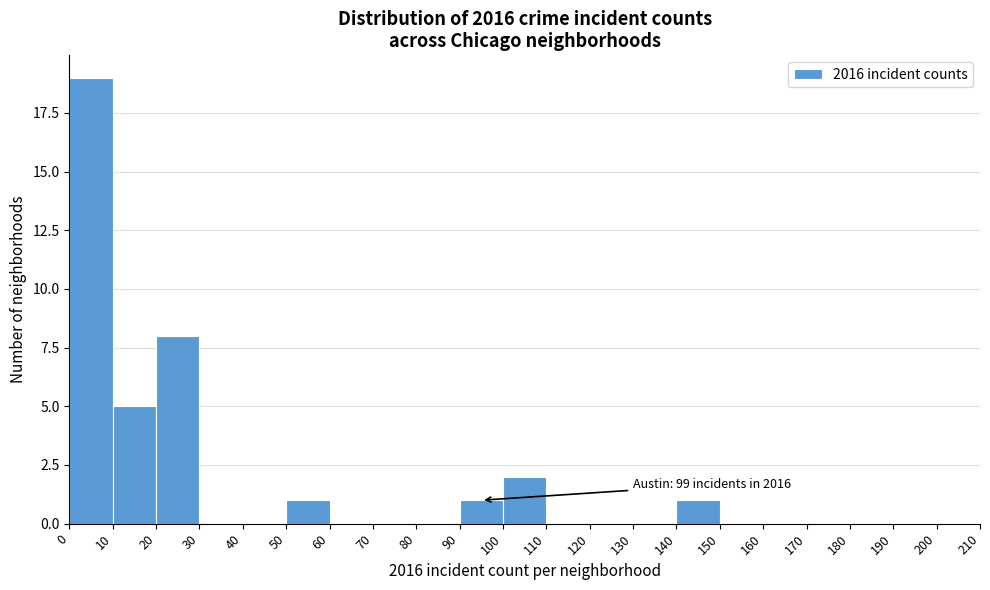

Which range on the x-axis has the tallest bar?

0 to 10